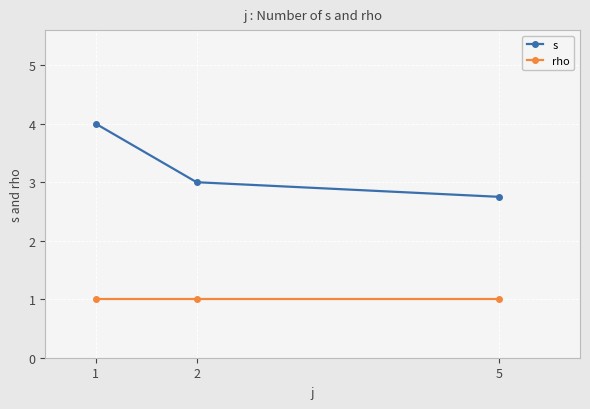

What are all the series names shown in the legend?

s, rho